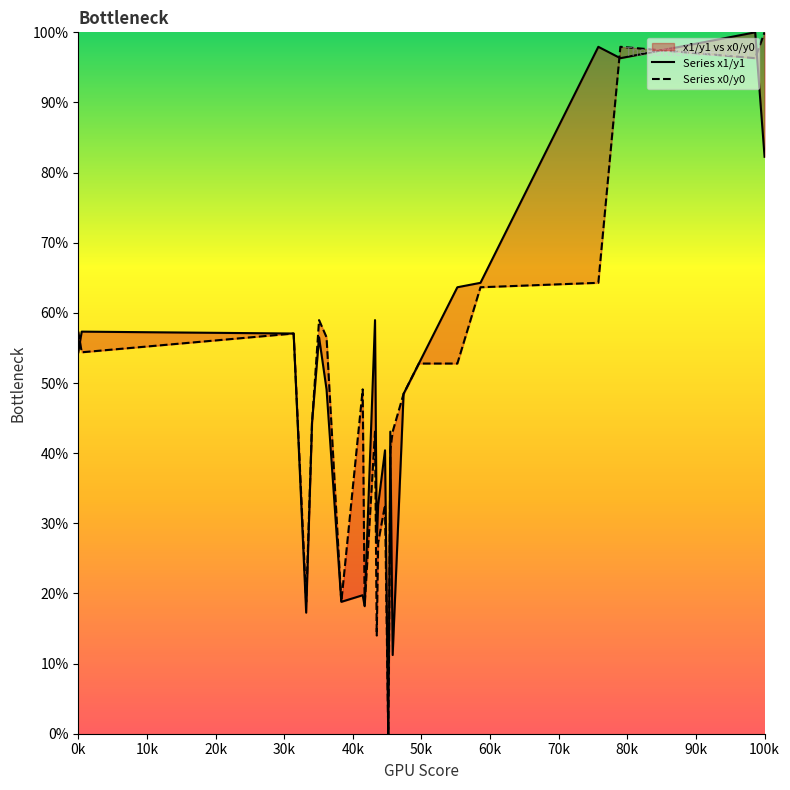

How many positive values does the Series x0/y0 series have?

25